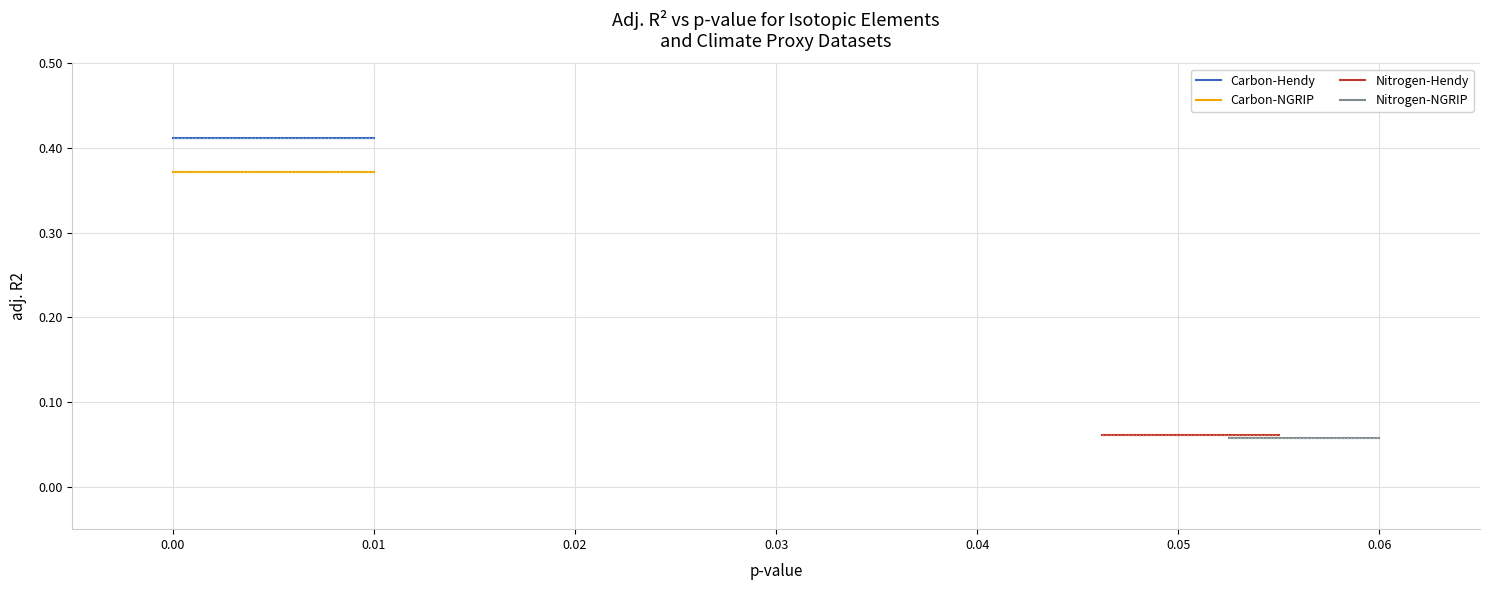

Which series changed the most between −0.01 and 0.00?

Carbon-Hendy